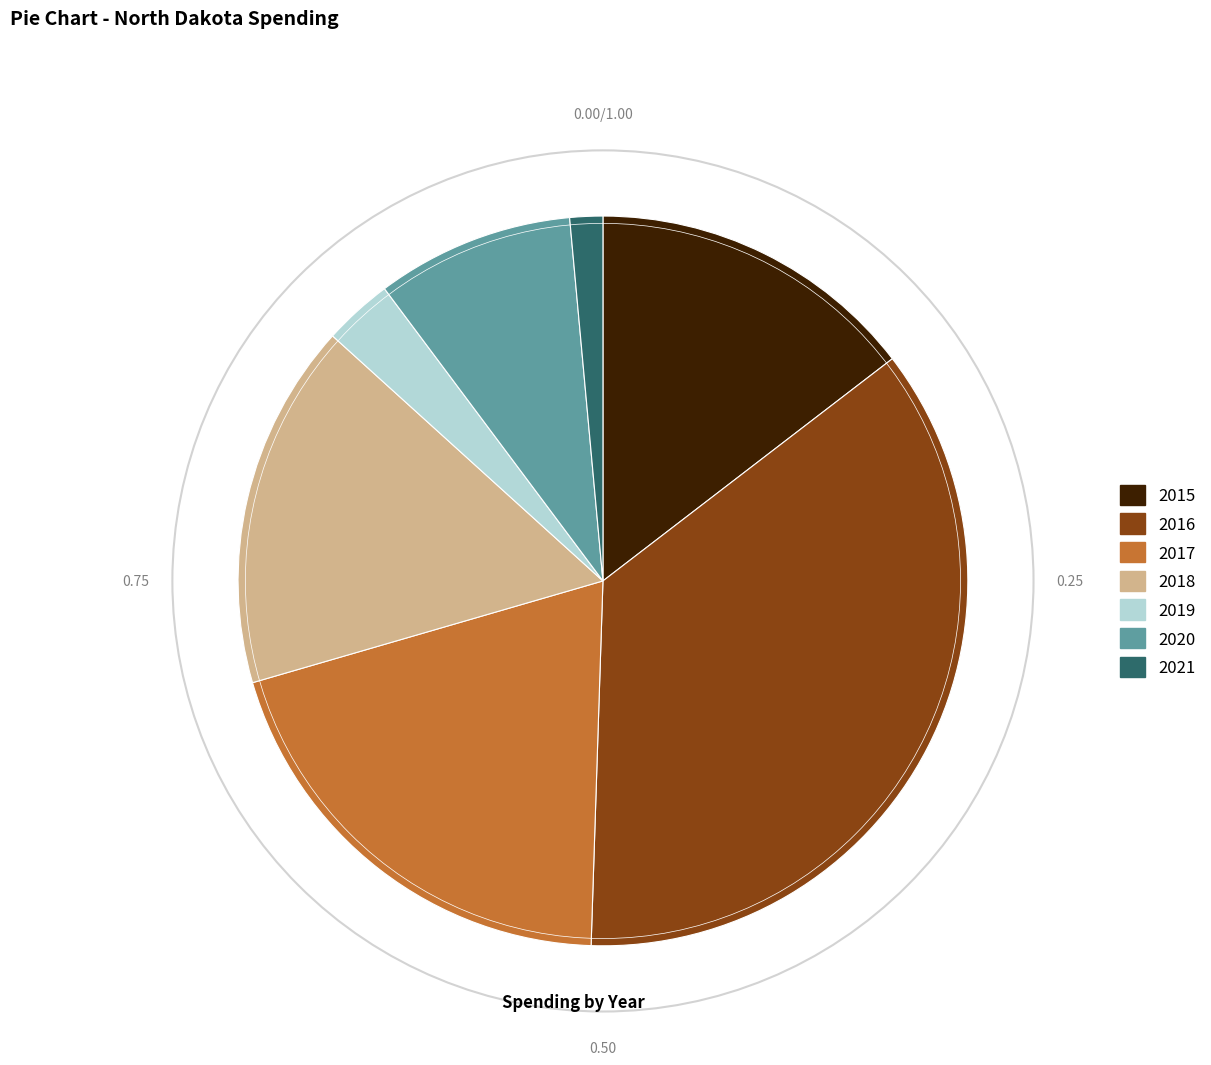

Rank the categories by value from highest to lowest.

2016, 2017, 2018, 2015, 2020, 2019, 2021